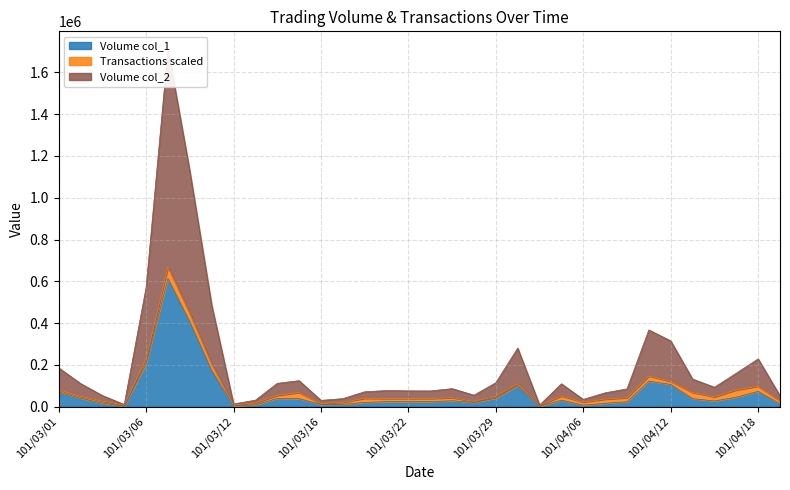

What is the approximate value of Volume (col_2) at 101/03/07, to the nearest 10?

1711360